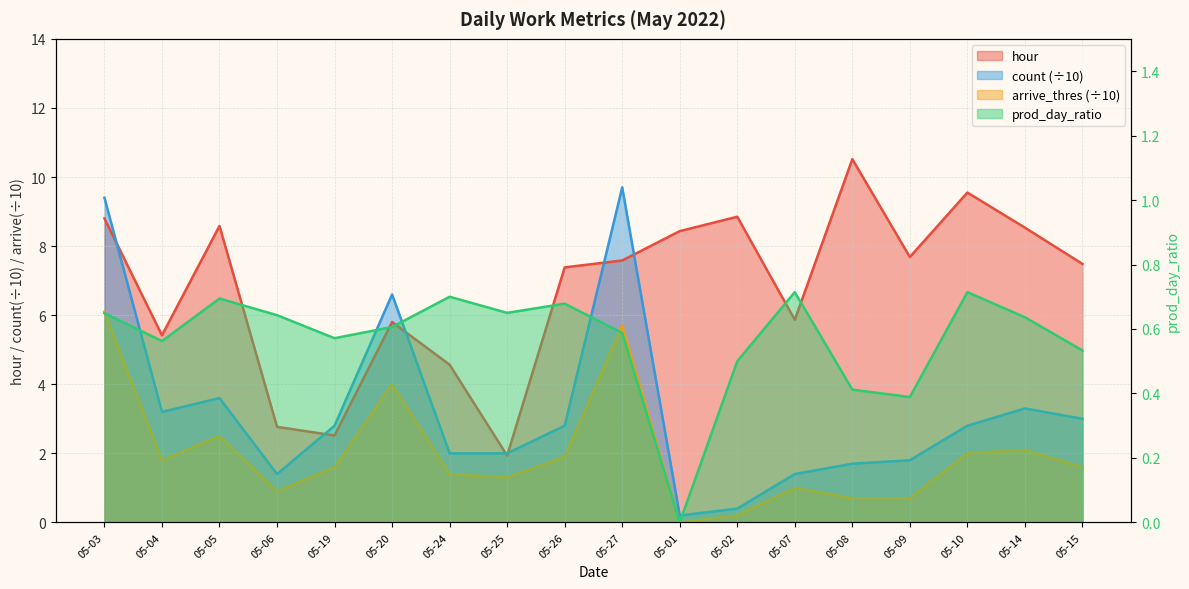

In count, how many points are higher than both neighbors (excluding endpoints)?

4